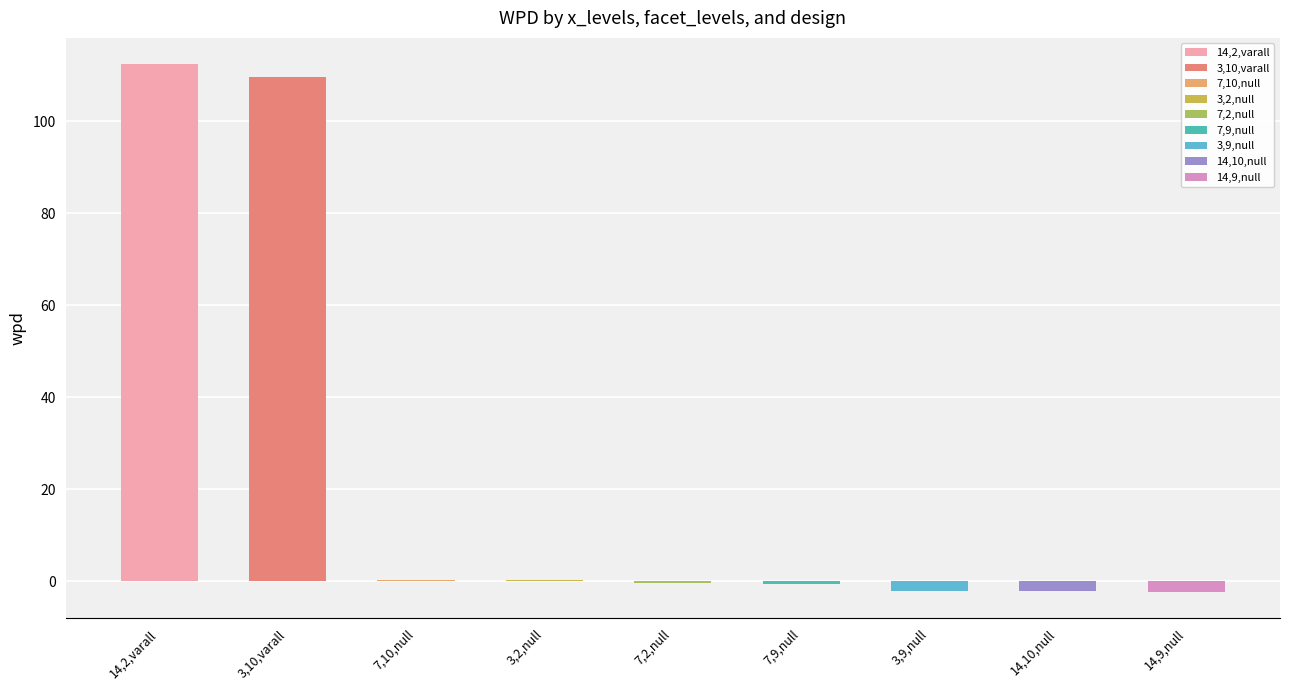

What is the average value of the facet_levels series?

7.0